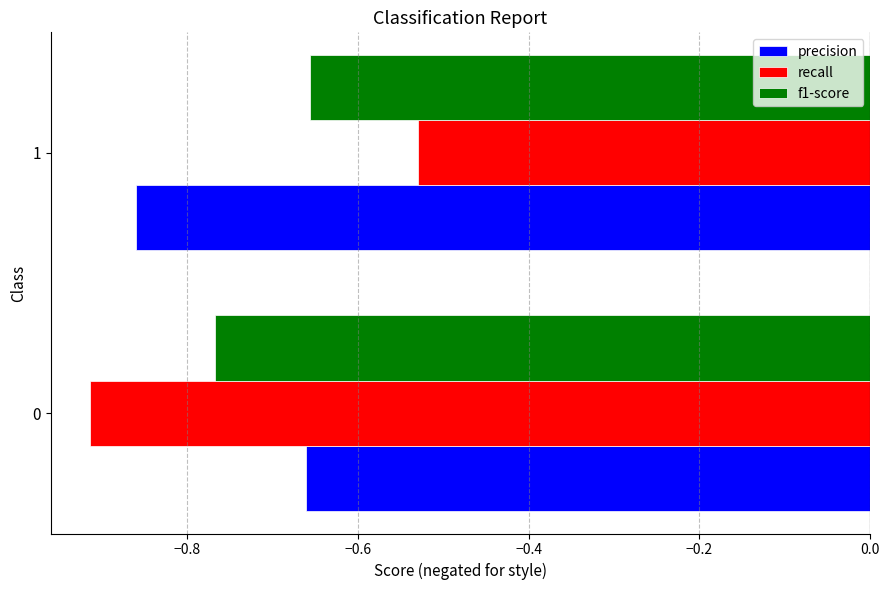

What is the difference between the recall values at 0 and 1?

0.4